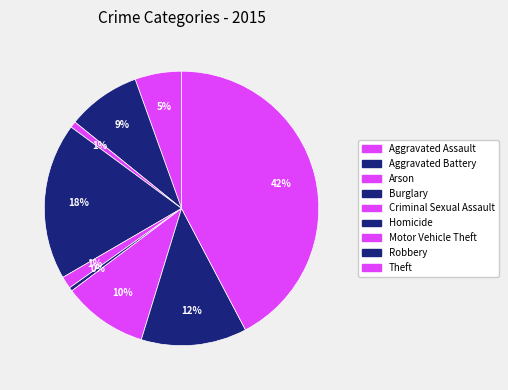

How many segments does this pie chart have?

9